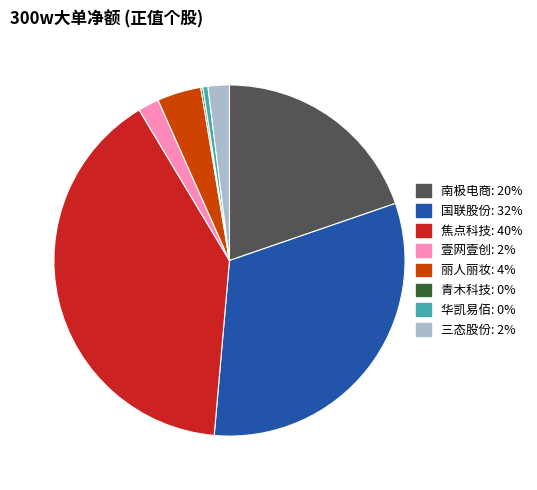

Which has a higher value, 焦点科技 or 三态股份?

焦点科技